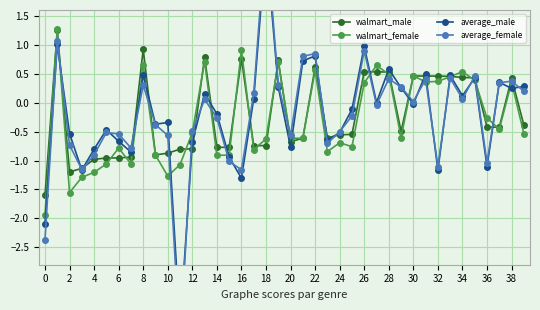

What is the lowest value of the walmart_female series?

-1.9